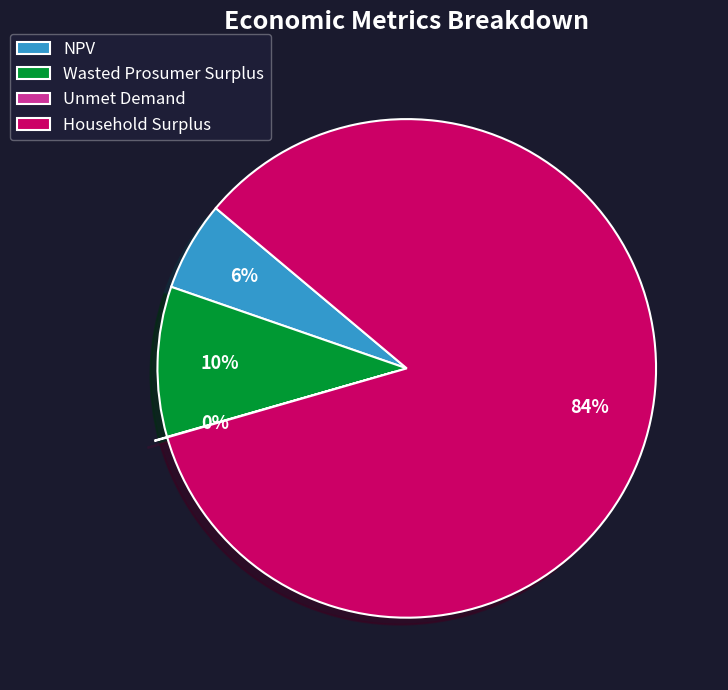

The NPV slice represents 6% of the pie. True or false?

True